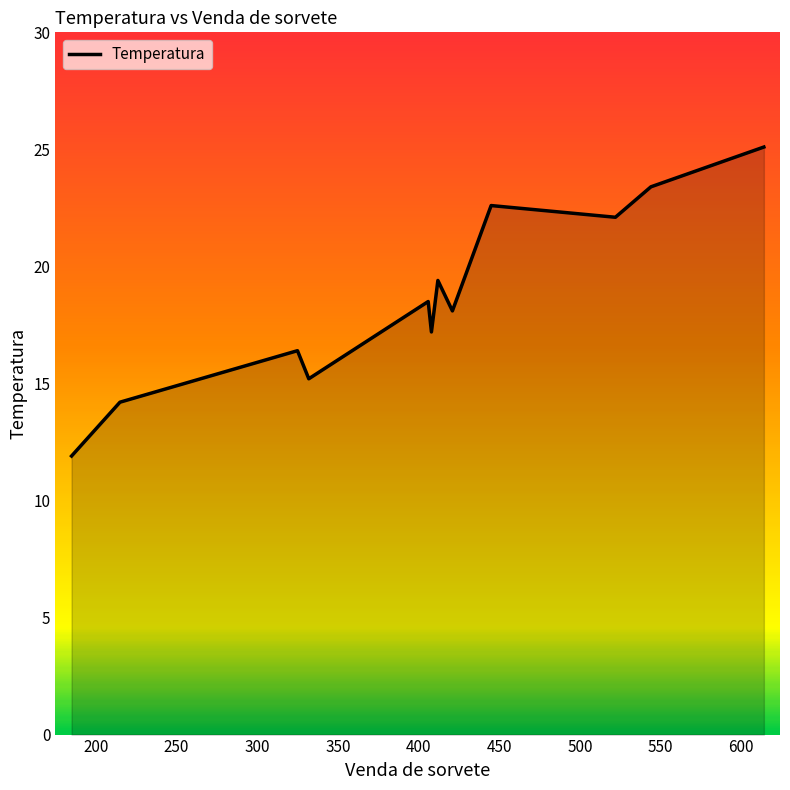

What is the maximum value shown in the chart?

25.1